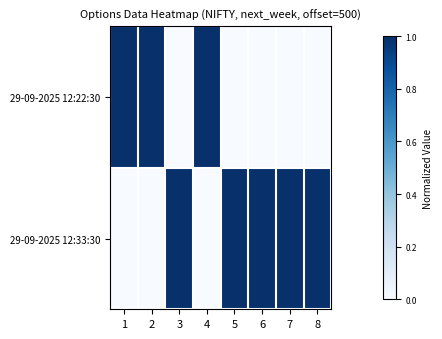

How many data points does each series have?

8